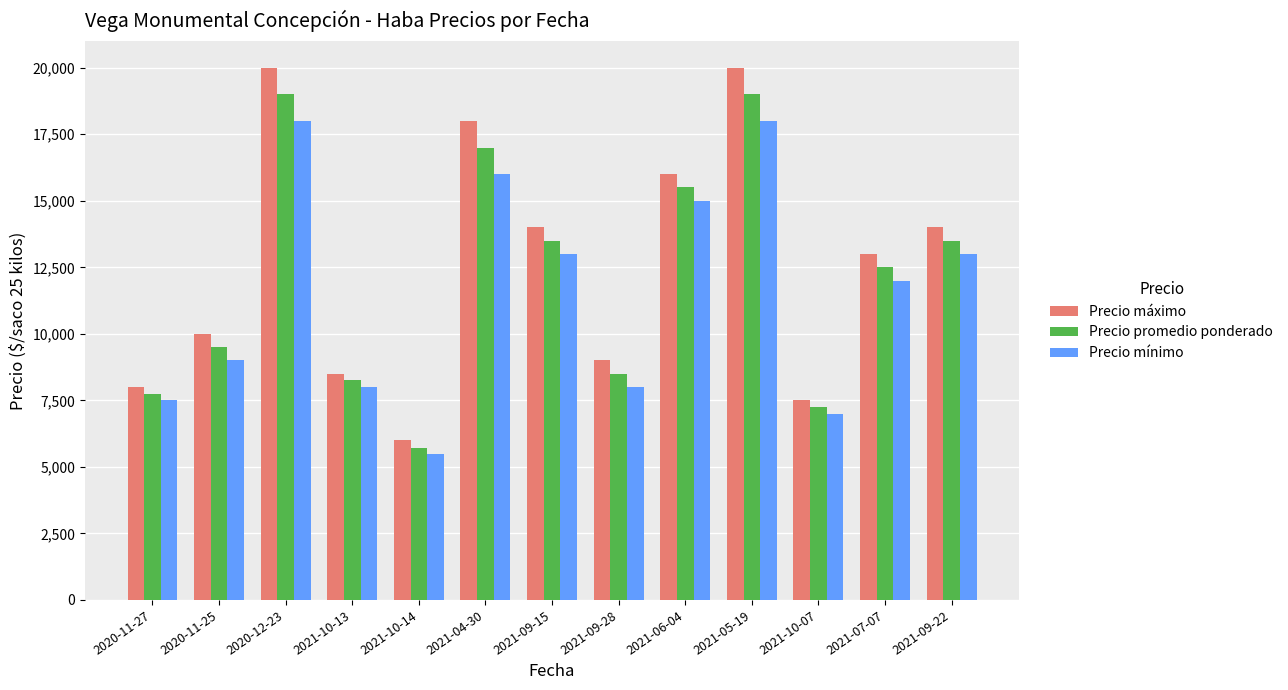

Reading left to right, what are all the values shown in this chart?

Precio máximo: 8000	10000	20000	8500	6000	18000	14000	9000	16000	20000	7500	13000	14000
Precio promedio ponderado: 7750	9500	19000	8267	5714	17000	13500	8500	15500	19000	7250	12500	13500
Precio mínimo: 7500	9000	18000	8000	5500	16000	13000	8000	15000	18000	7000	12000	13000